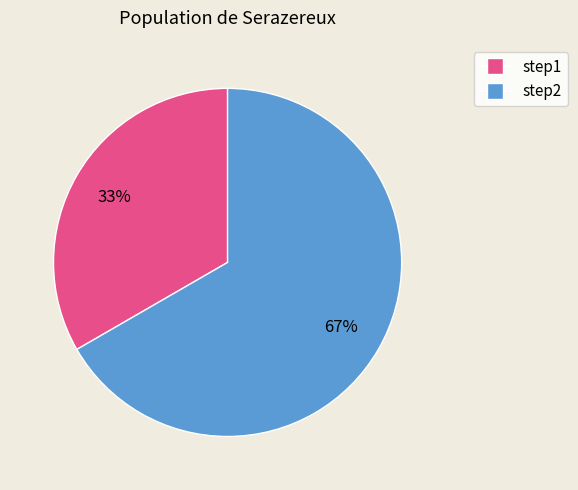

True or false: step2 accounts for 67% of the total.

True